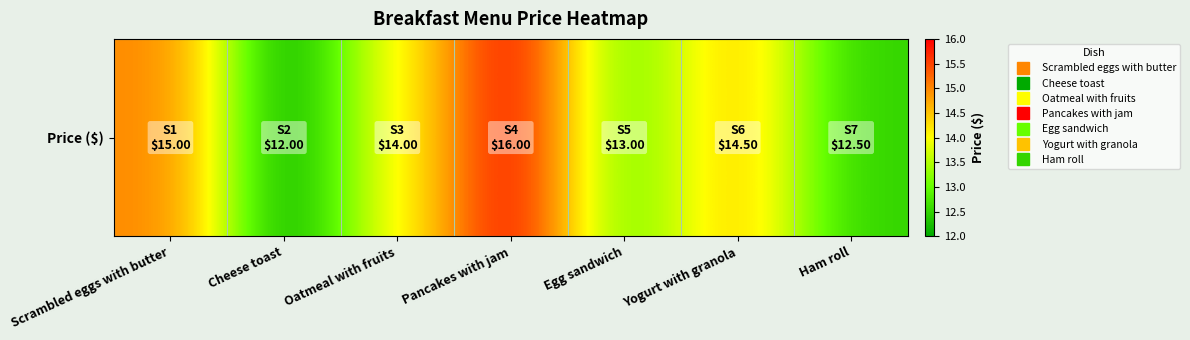

True or false: the data shows 21.0 at Yogurt with granola.

False